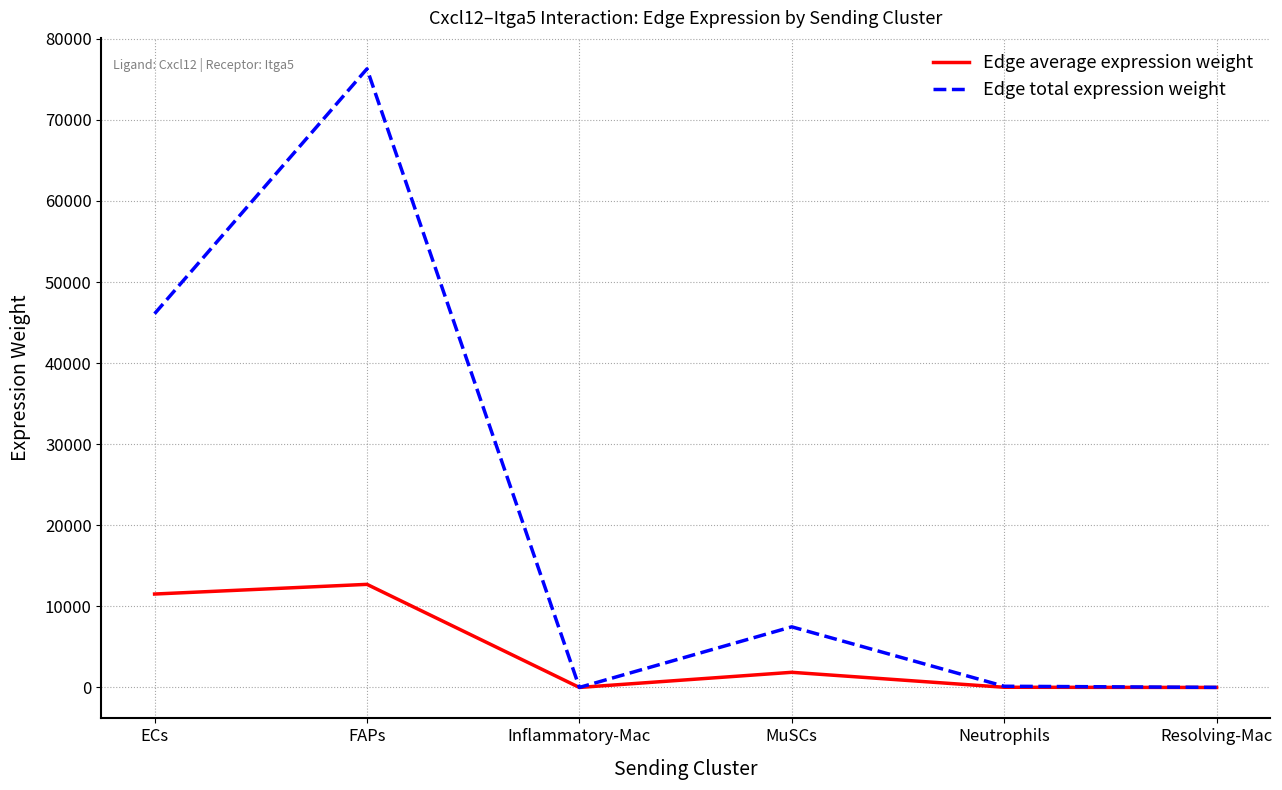

Count the number of data series in this chart.

2